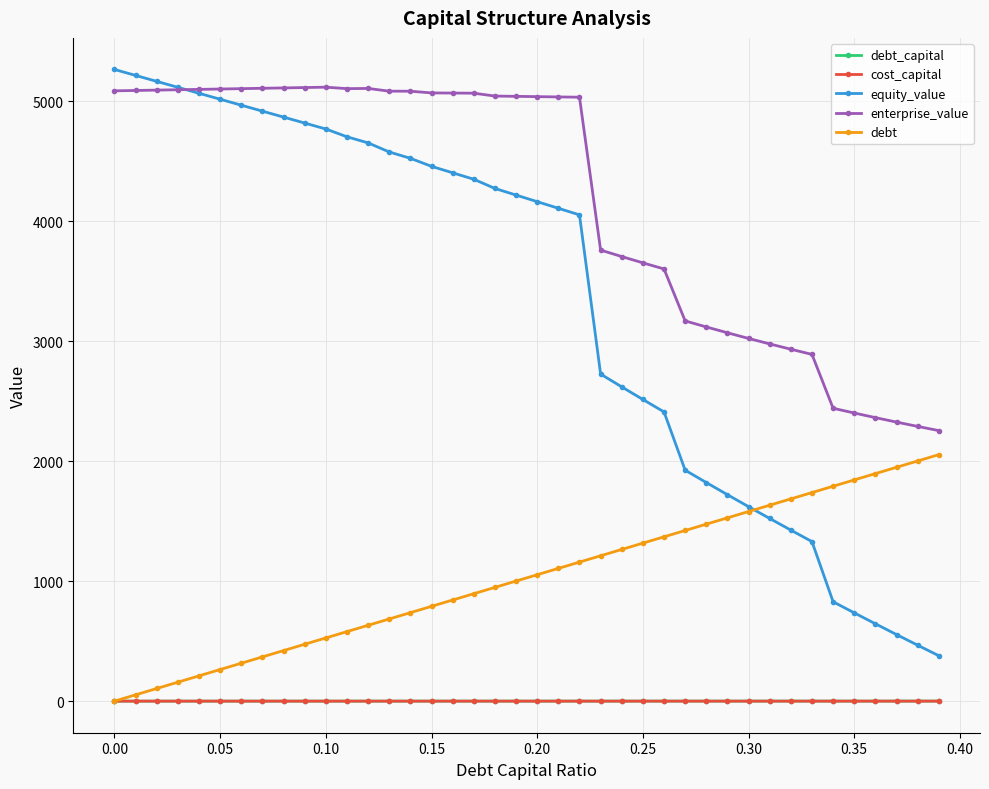

True or false: enterprise_value and debt cross at least once.

False